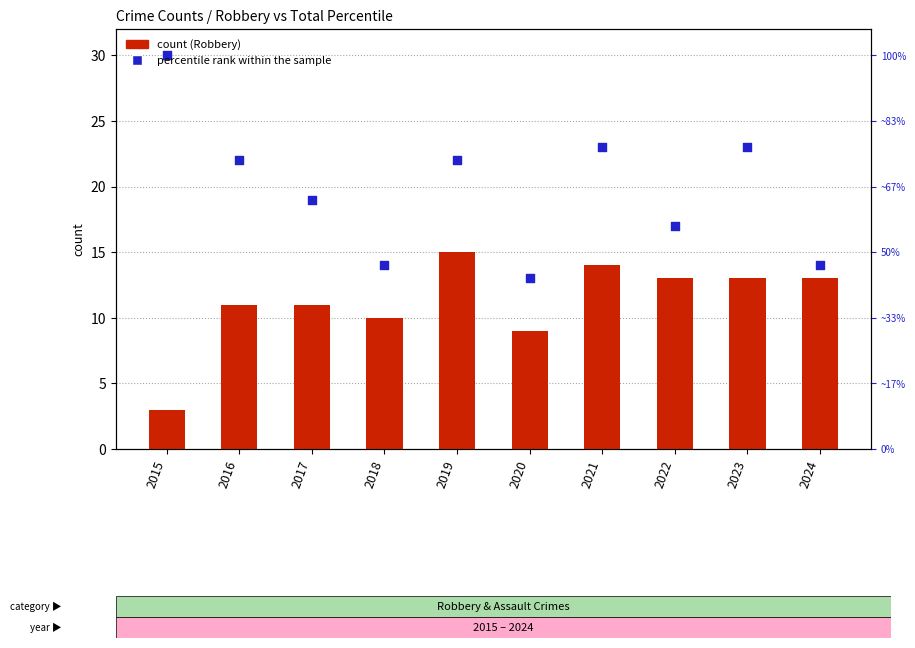

What is the total value across all series at 2020?

22